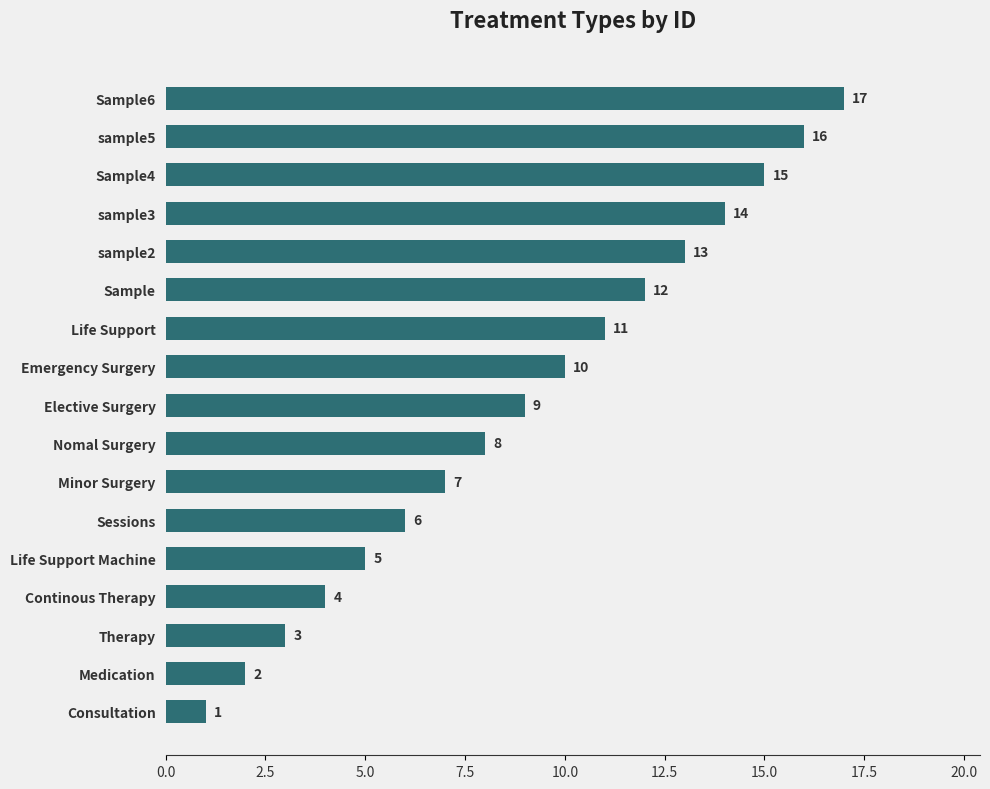

Which label corresponds to the largest value in the chart?

Sample6